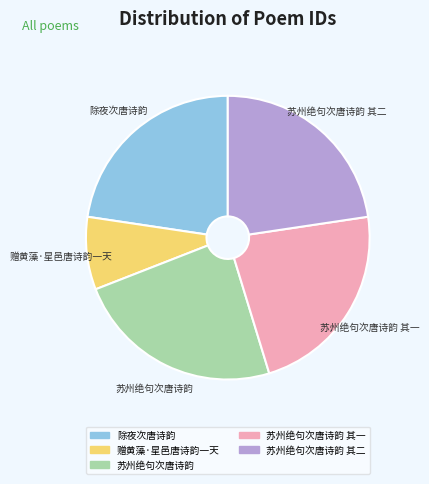

Is there any slice that represents more than half of the pie?

No